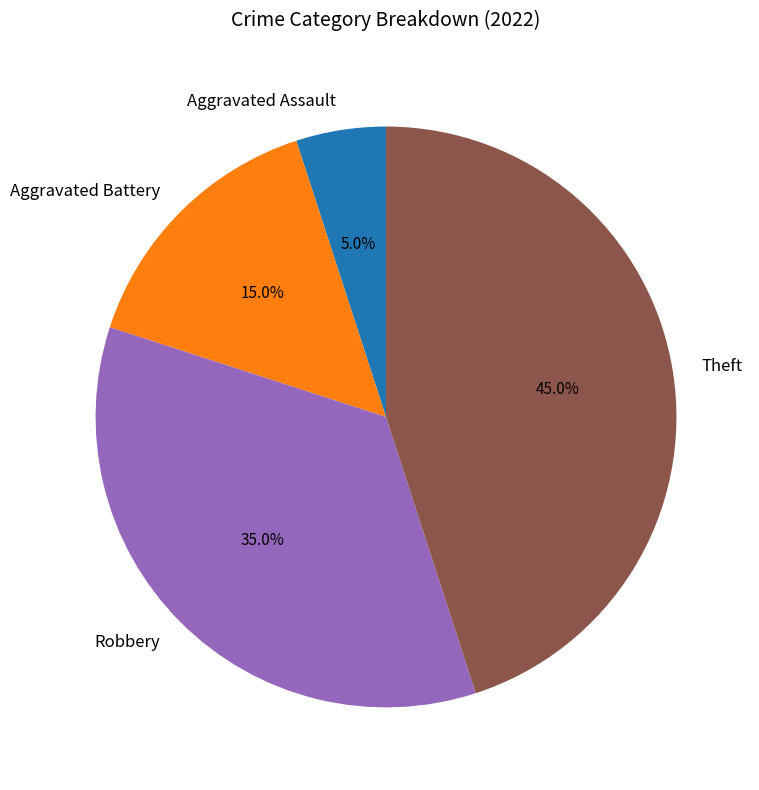

The Aggravated Battery slice represents 15% of the pie. True or false?

True